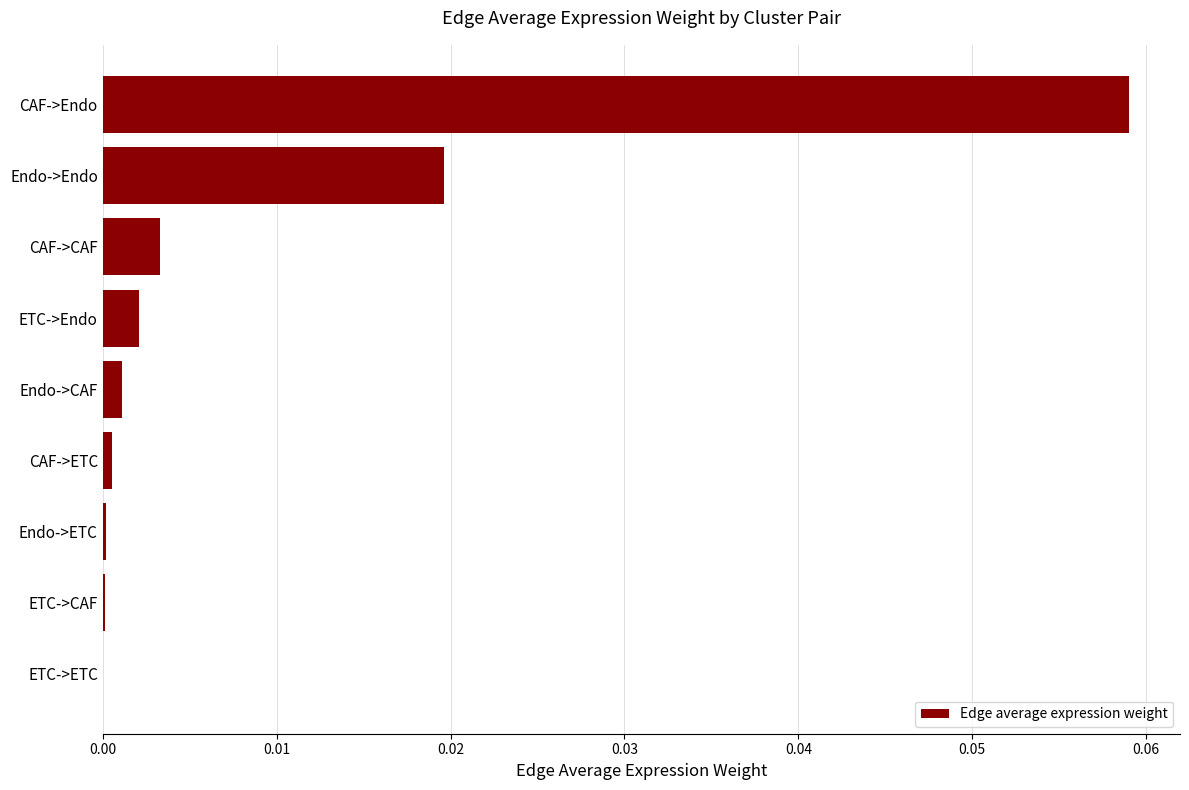

Is it true that the value at ETC->ETC is 0.0?

True